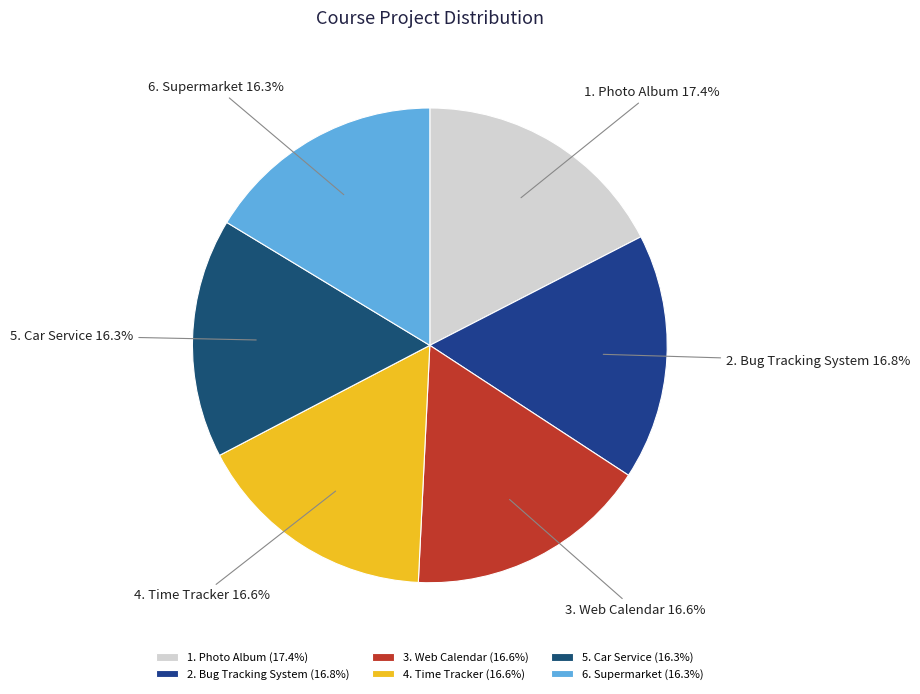

Does 3. Web Calendar represent more than half of the total?

No